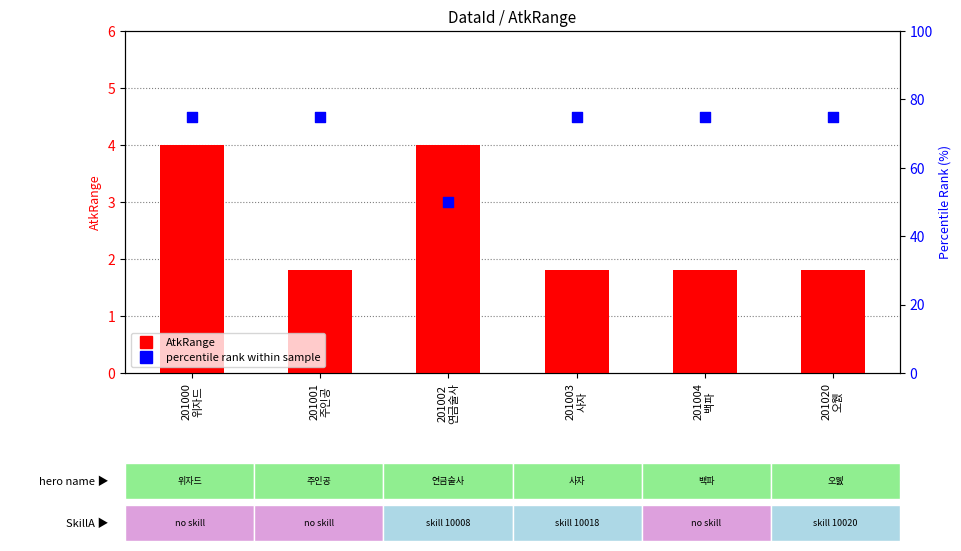

Is the value of percentile rank within sample at 201001
주인공 greater than the value of AtkRange at 201002
연금술사?

Yes